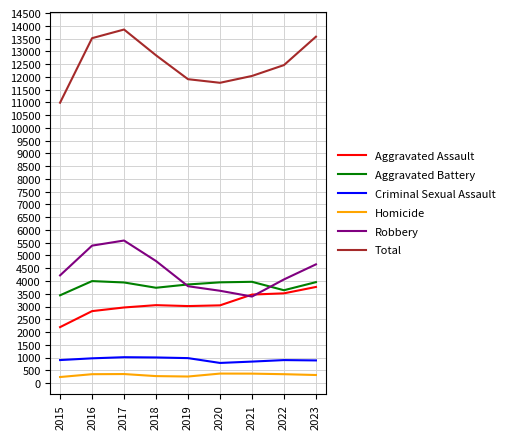

True or false: Aggravated Assault and Homicide cross at least once.

False